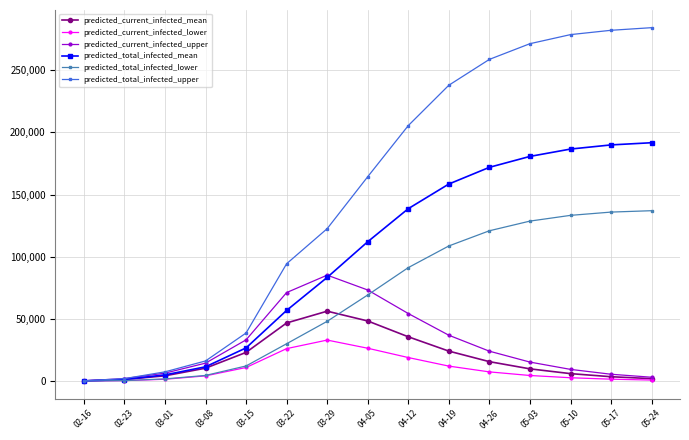

What is the difference between the second highest and second lowest values in the predicted_total_infected_mean series?

188605